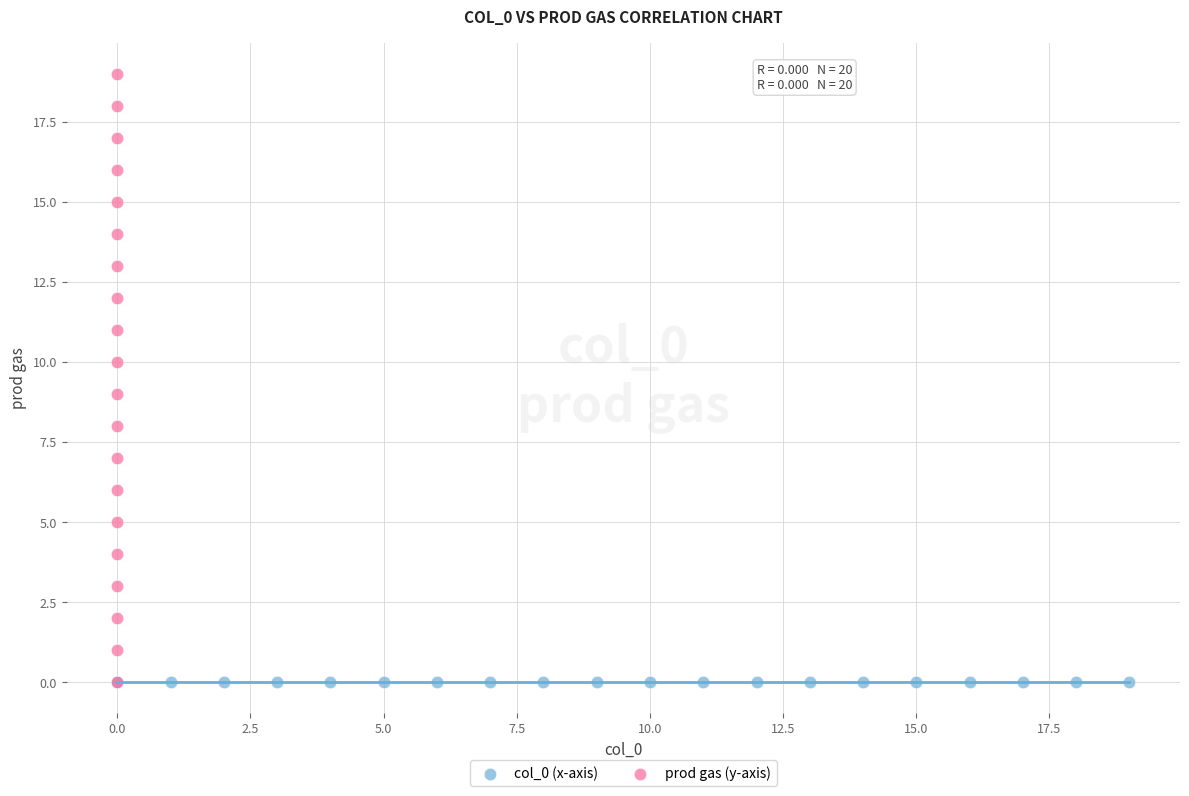

What are all the series names shown in the legend?

col_0 (x-axis), prod gas (y-axis)